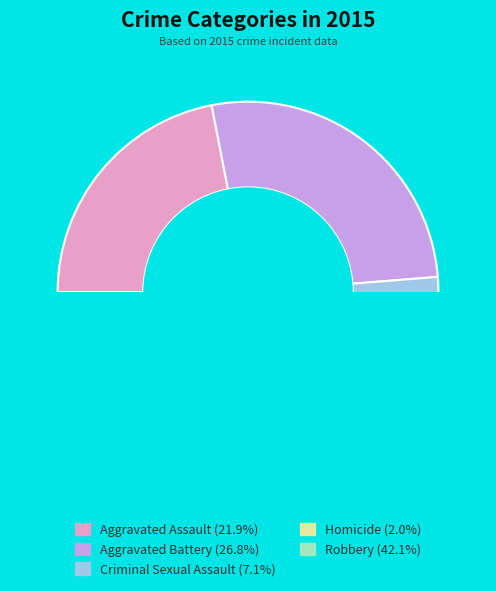

Is Aggravated Assault the majority of the pie?

No